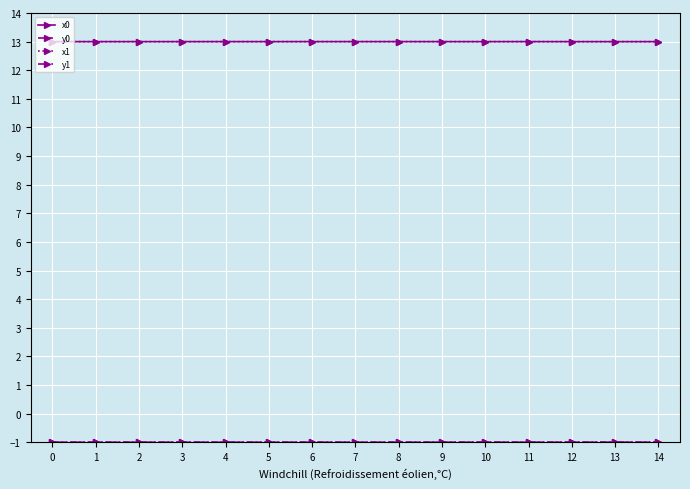

True or false: x0 has more than 0 interior local peaks.

True